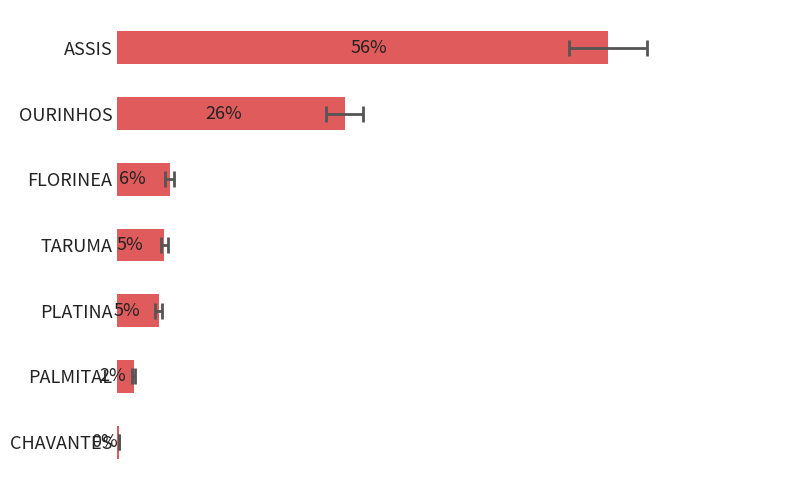

How many distinct data groups are displayed?

1